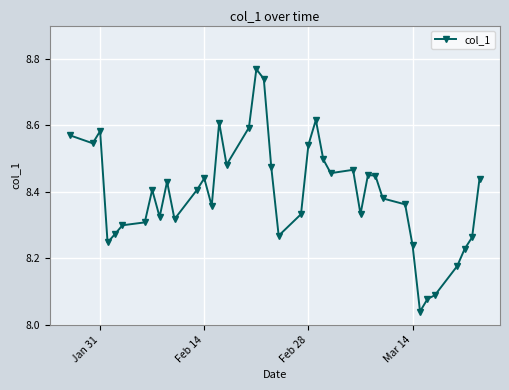

True or false: there are more than 0 points higher than both neighbors.

True